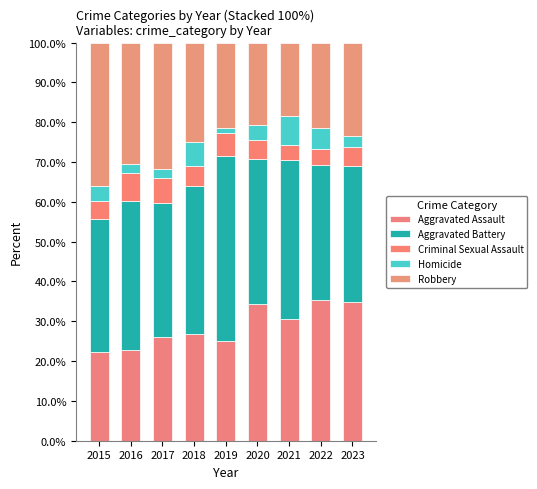

Does the chart contain stacked bars?

Yes